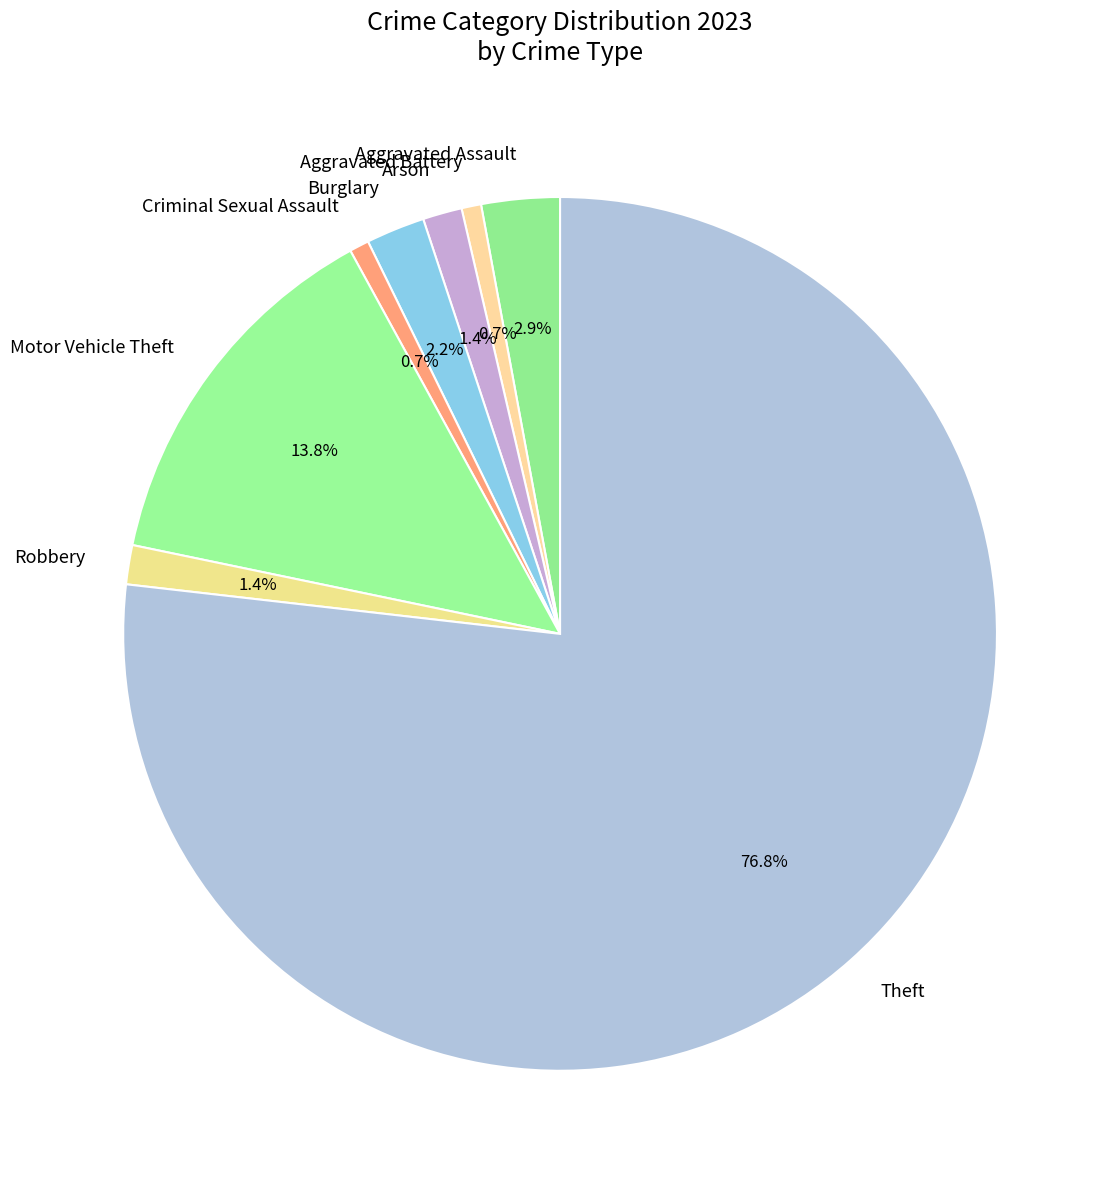

To the nearest percent, what is the average slice percentage?

12%